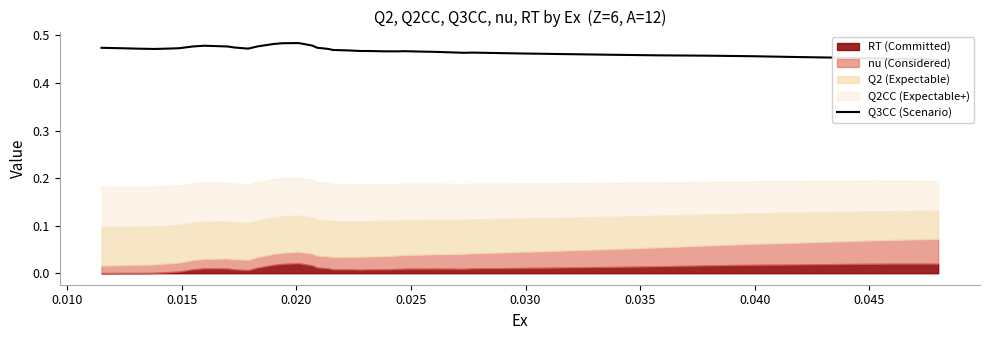

The value at 0.020 is 0.7. True or false?

False